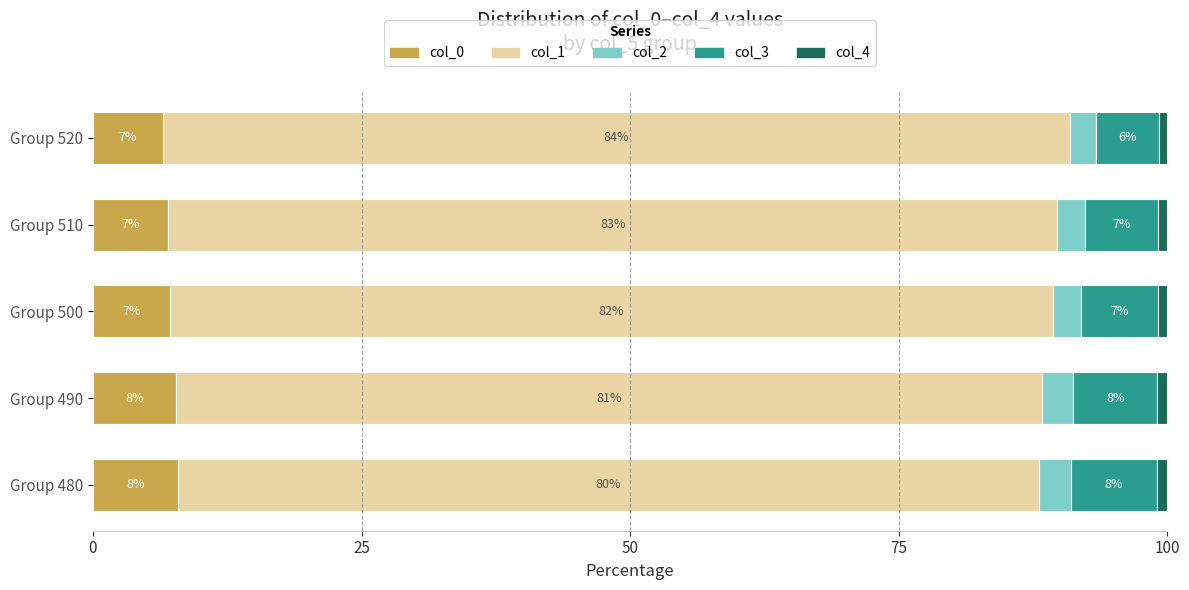

What is the lowest value of the col_0 series?

6.5